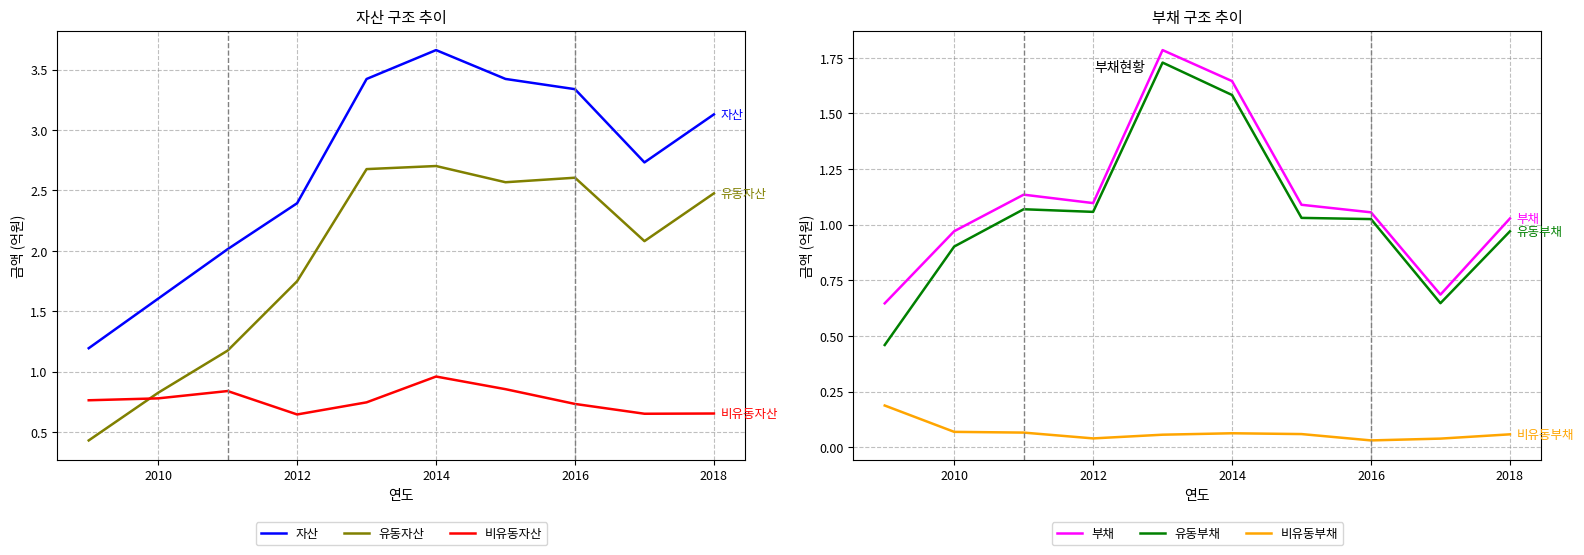

Is the value of 유동자산 at 2018 greater than the value of 자산 at 2014?

No